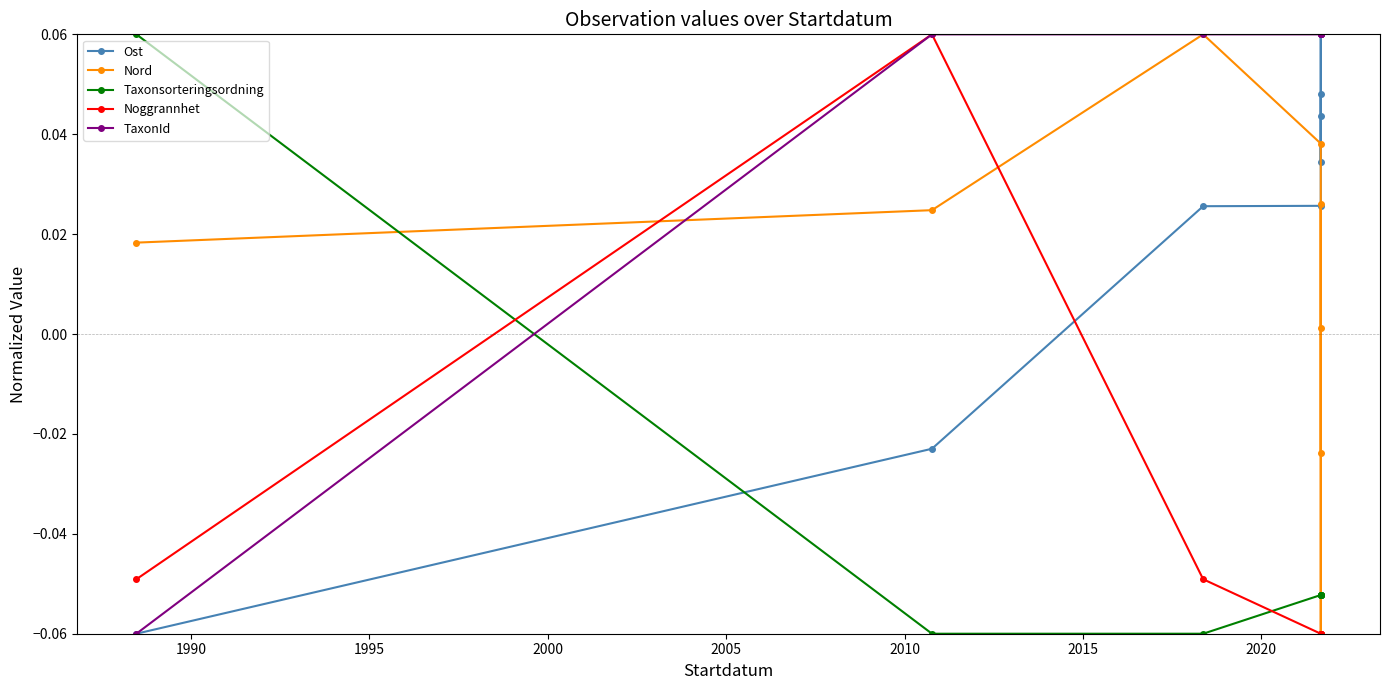

Reading left to right, extract all data points from this chart.

Ost: -0.1	-0.0	0.0	0.0	0.1	0.0	0.0	0.0
Nord: 0.0	0.0	0.1	0.0	-0.1	0.0	0.0	-0.0
Taxonsorteringsordning: 0.1	-0.1	-0.1	-0.1	-0.1	-0.1	-0.1	-0.1
Noggrannhet: -0.0	0.1	-0.0	-0.1	-0.1	-0.1	-0.1	-0.1
TaxonId: -0.1	0.1	0.1	0.1	0.1	0.1	0.1	0.1